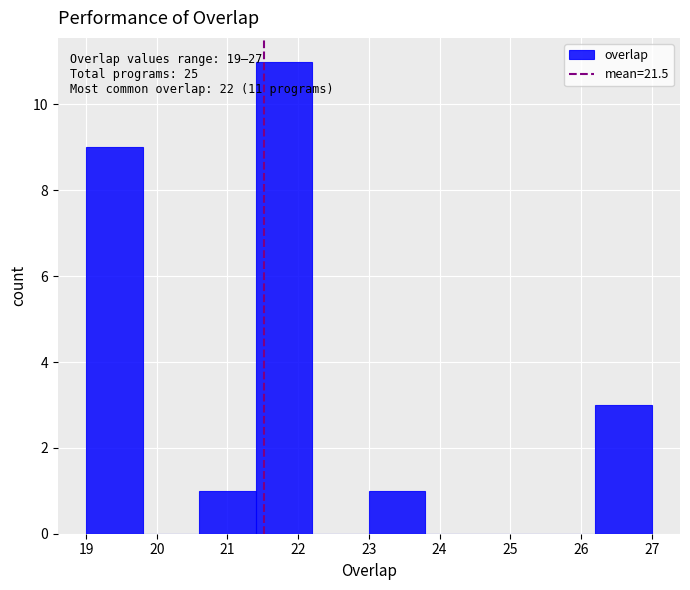

Which range on the x-axis has the tallest bar?

21.4 to 22.2